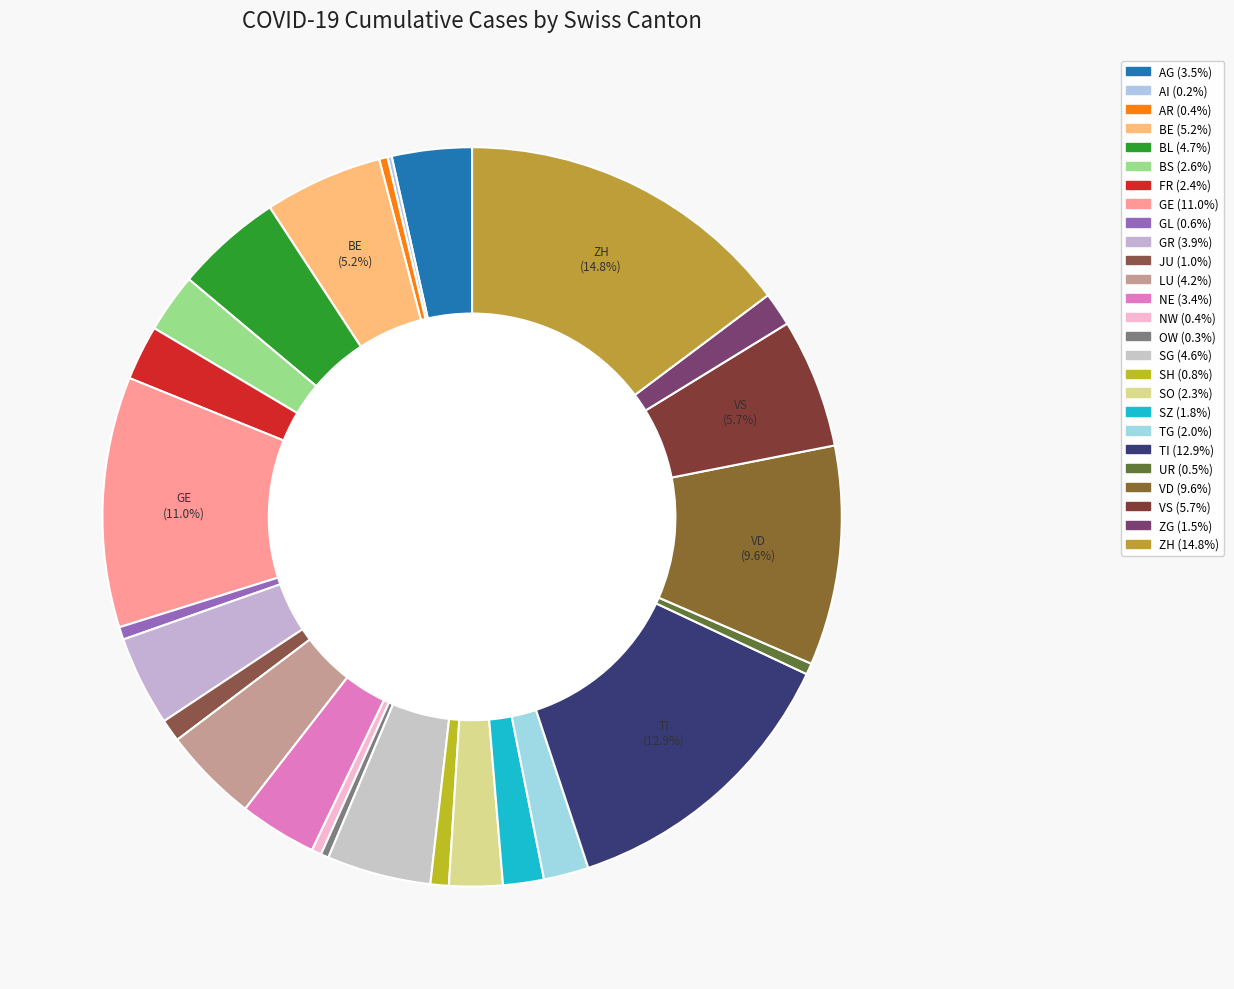

Is BS the majority of the pie?

No